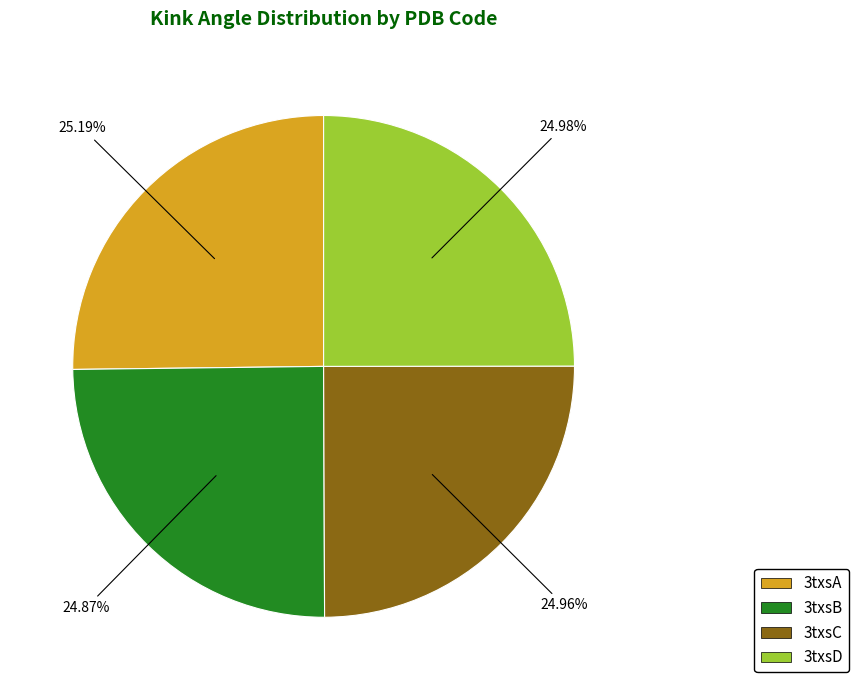

To the nearest percent, what portion does 3txsC represent?

25%